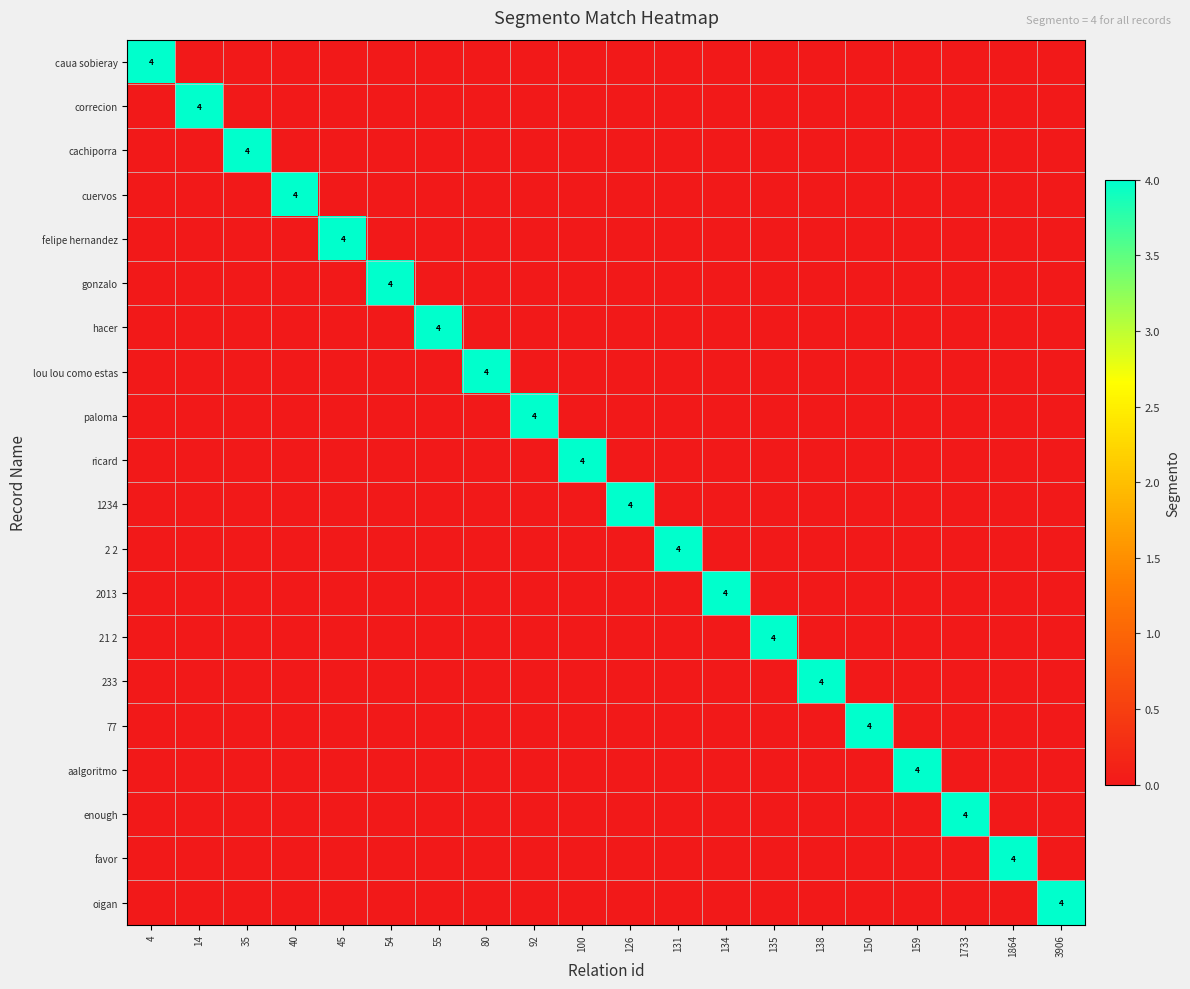

Which category has the lowest value across all series?

14